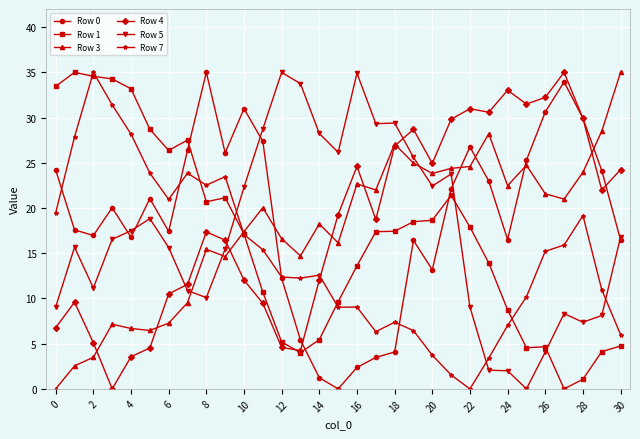

In Row 4, how many points are lower than both neighbors (excluding endpoints)?

7